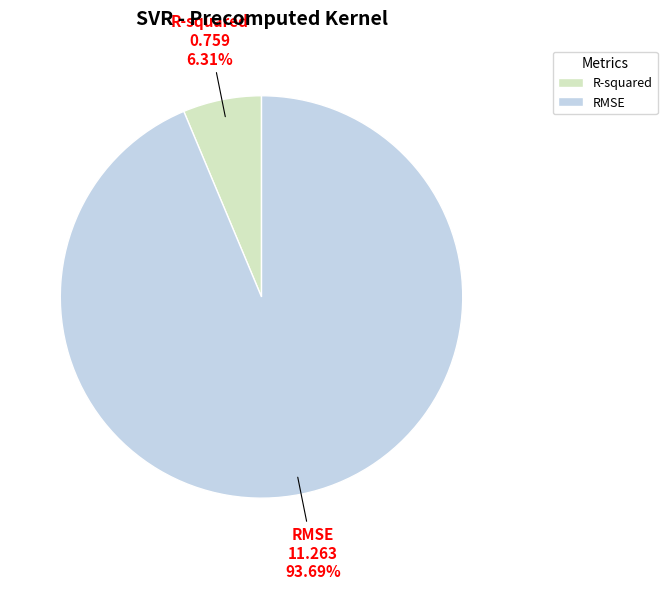

What is the smallest slice in the pie chart?

R-squared